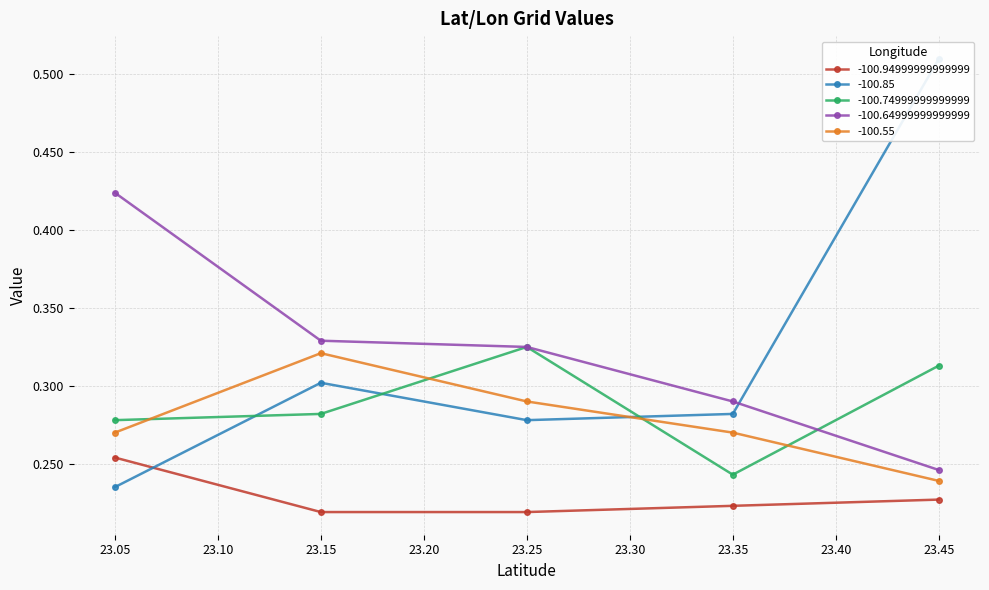

What is the maximum value shown in the chart?

0.5